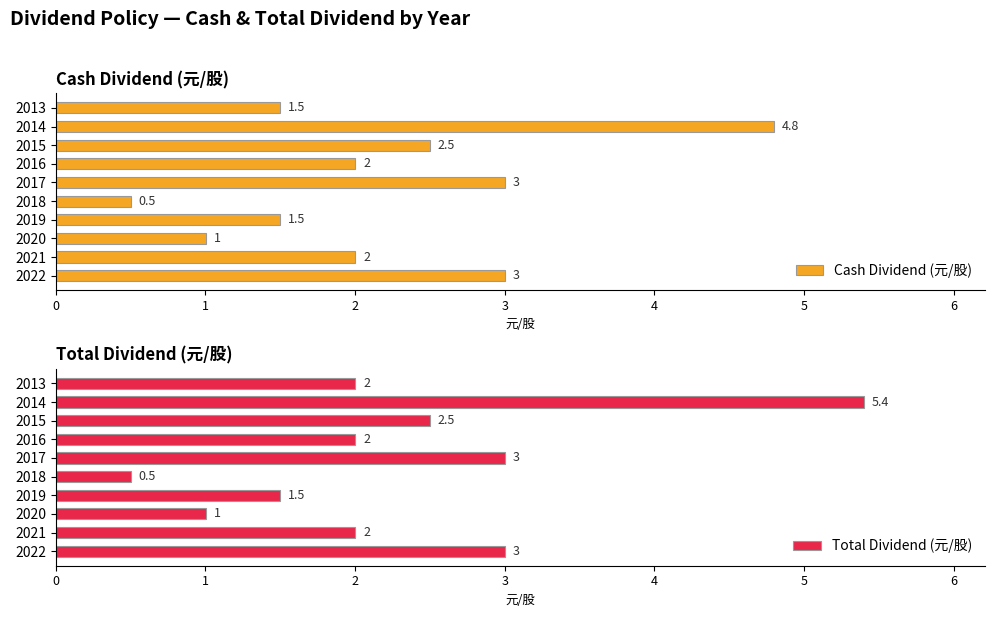

What is the value of the Cash Dividend (元/股) bar at the 4th from the left?

1.5